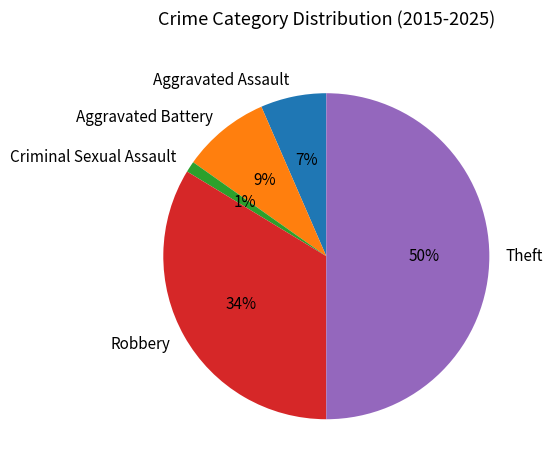

What percentage is the Robbery slice, to the nearest percent?

34%